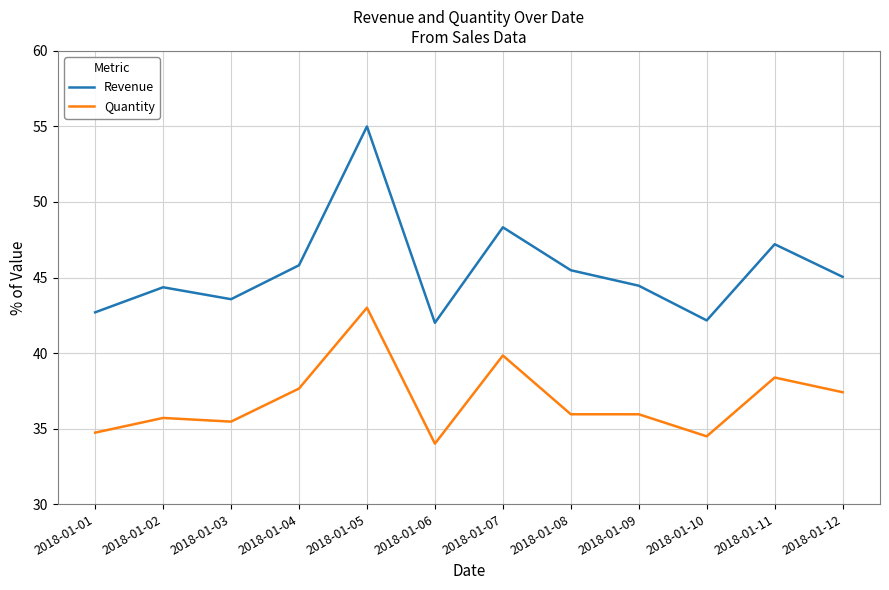

The value of Quantity at 2018-01-01 is 34.7. True or false?

True